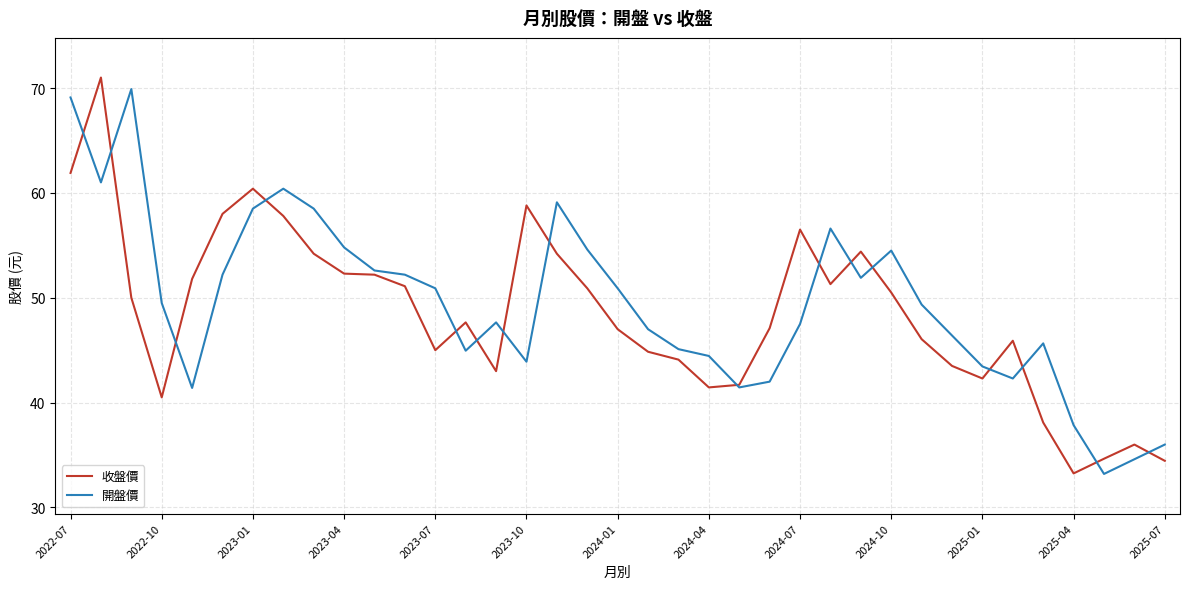

In 開盤價, how many points are higher than both neighbors (excluding endpoints)?

7